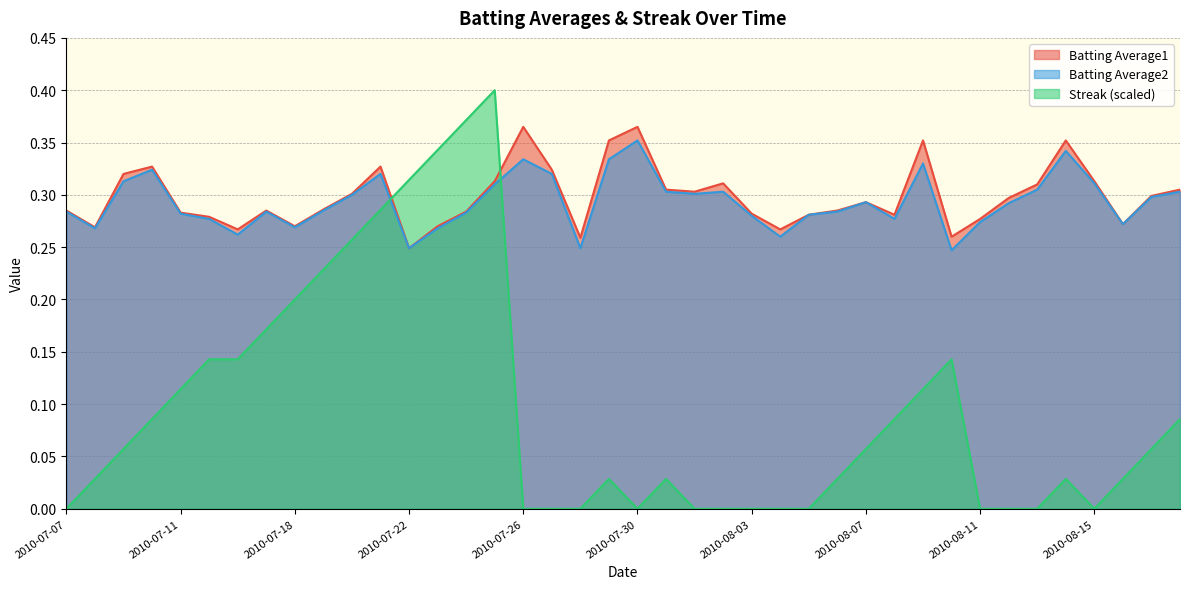

True or false: Batting Average2 and Batting Average1 cross at least once.

False